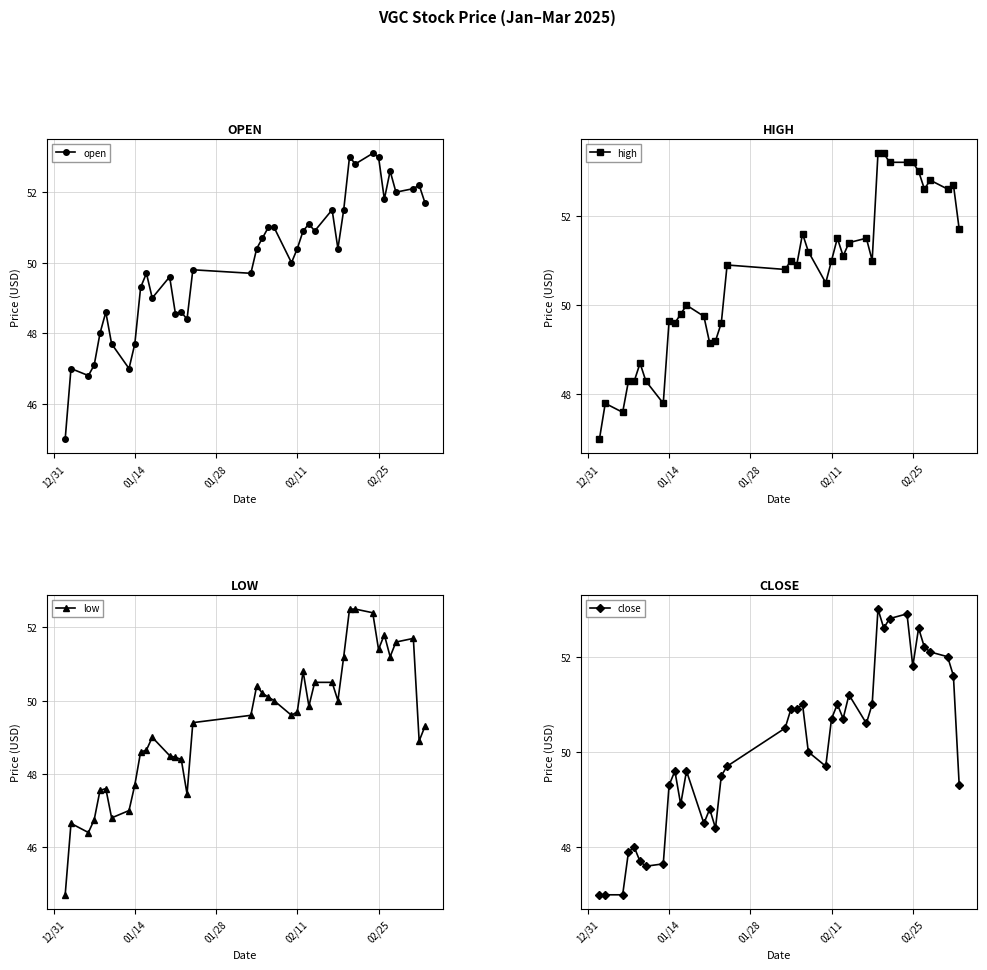

List the series in order of their peak value, highest first.

high, open, close, low